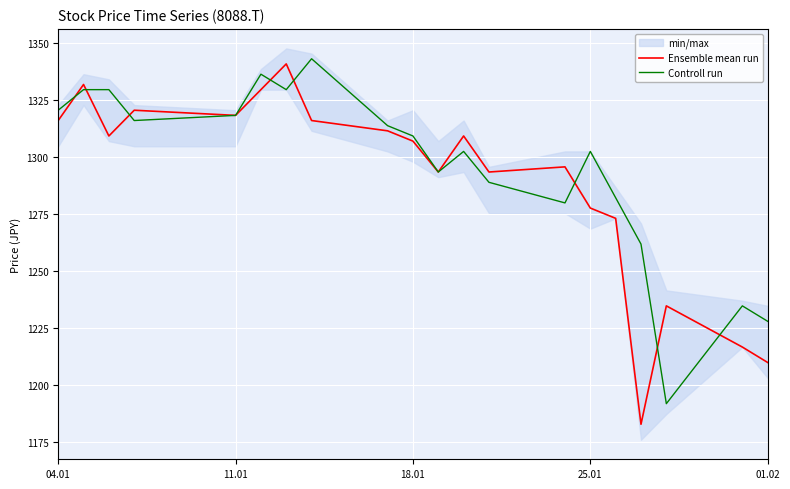

The value of Controll run at 04.01 is 565.3. True or false?

False